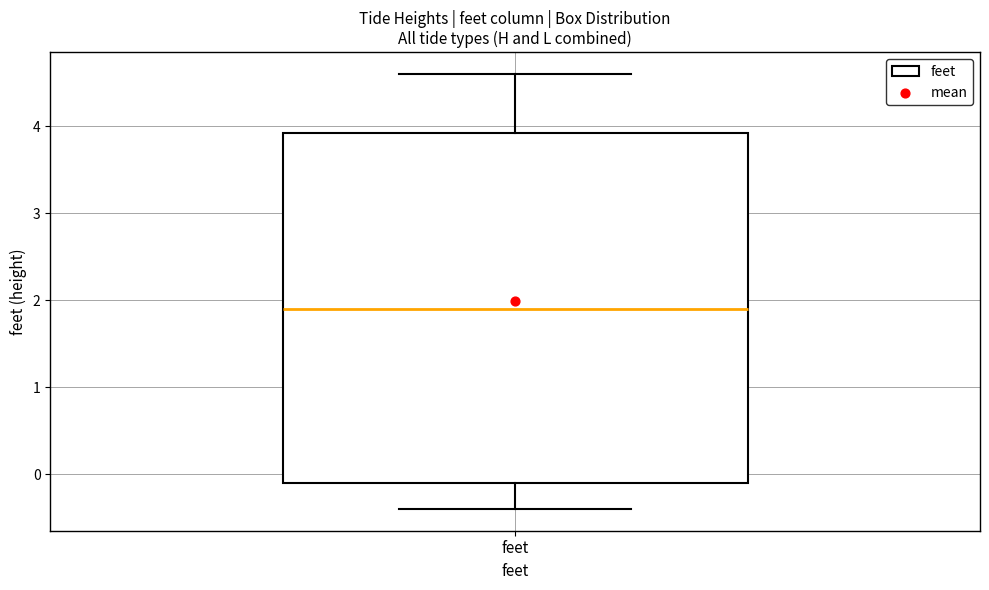

Where does the lower whisker of the box for feet end on the y-axis? The values are not printed on the chart, so give them approximately, as read against the axis.

-0.4